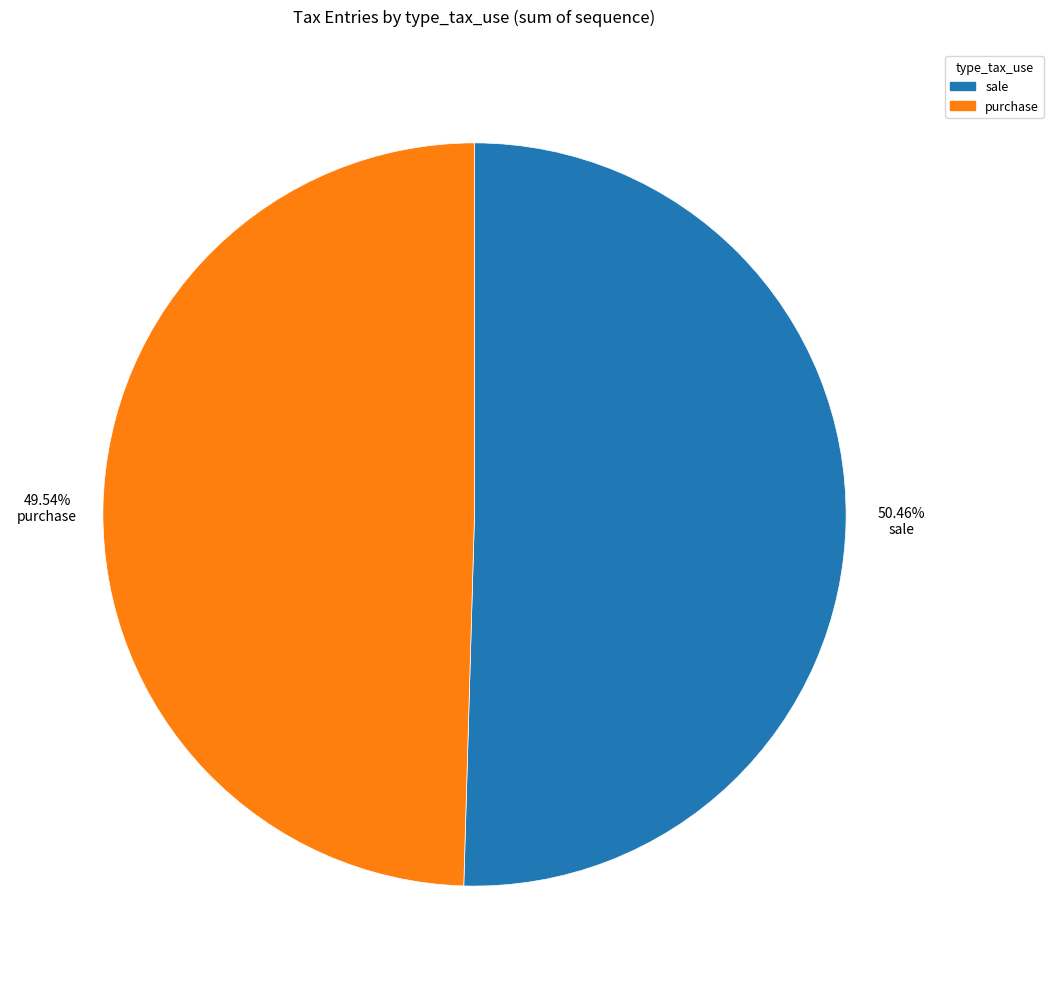

What is the ratio of the value at purchase to the value at sale?

1.0